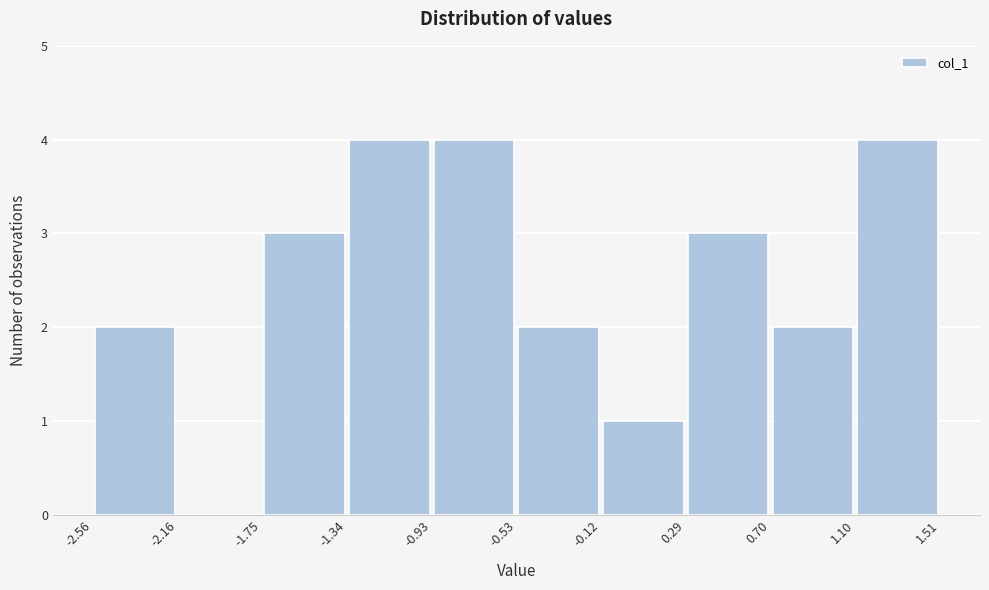

How tall is the bar that spans -2.56 to -2.16 on the x-axis? The values are not printed on the chart, so give them approximately, as read against the axis.

2